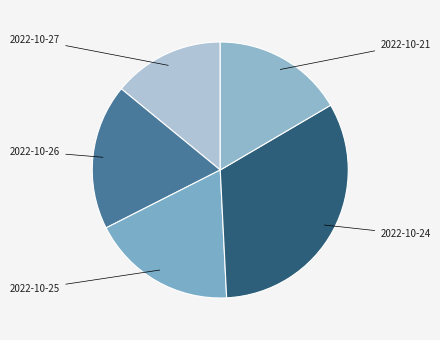

What is the ratio of the value at 2022-10-27 to the value at 2022-10-21?

0.8